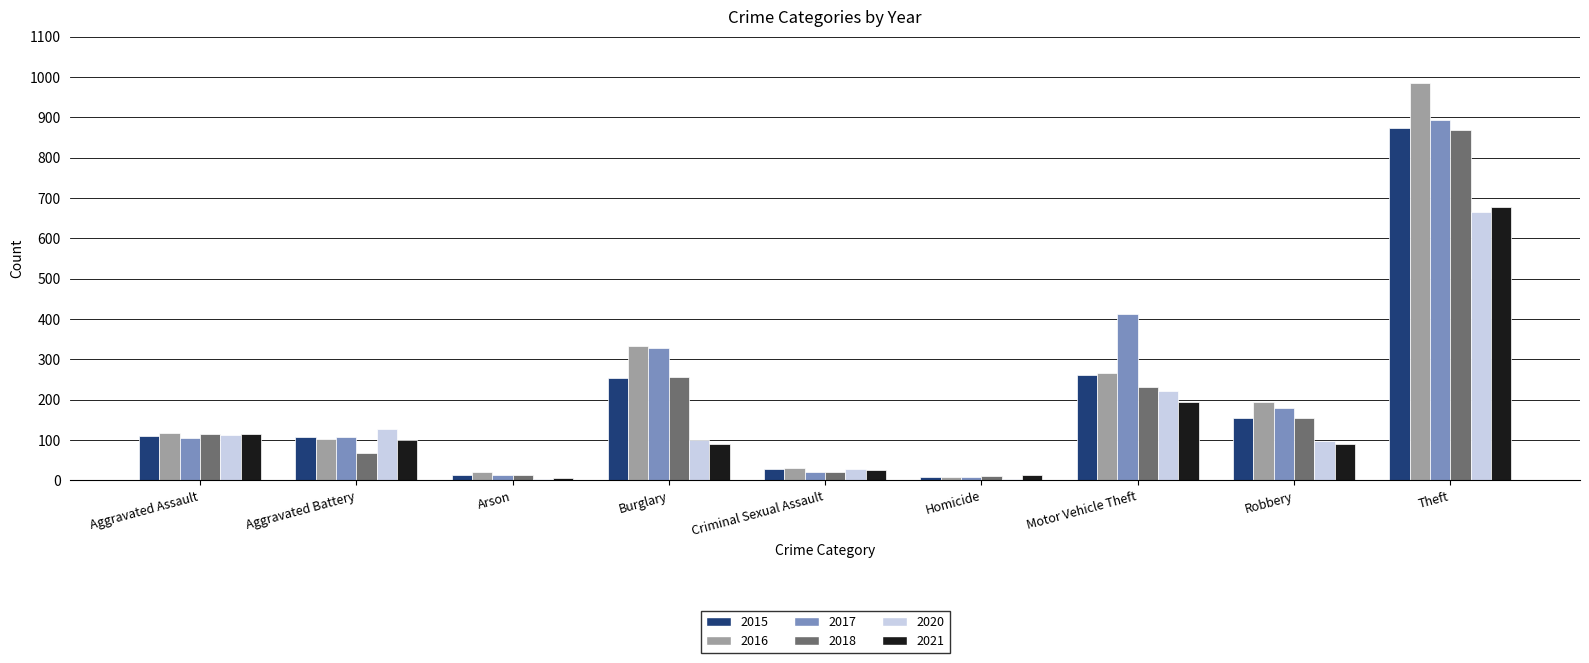

What is the sum of all 2018 values?

1736